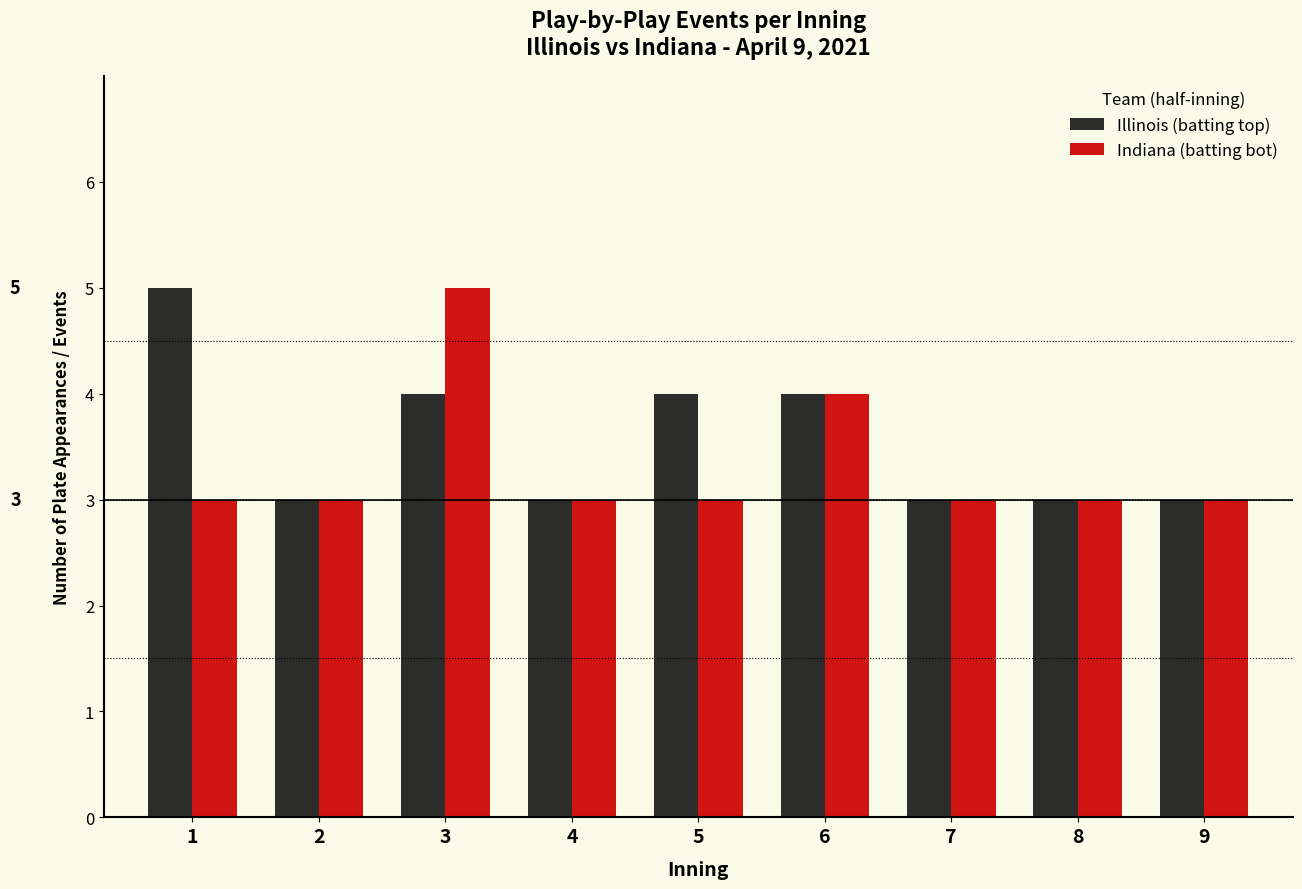

Reading left to right, transcribe all the data shown in this chart.

Illinois (batting top): 5	3	4	3	4	4	3	3	3
Indiana (batting bot): 3	3	5	3	3	4	3	3	3